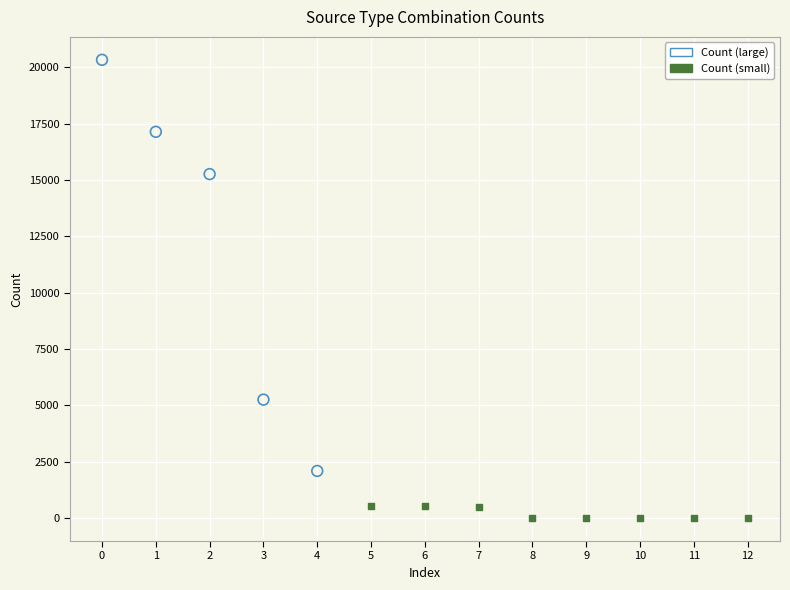

Which series contains the lowest Y value?

Count (small)